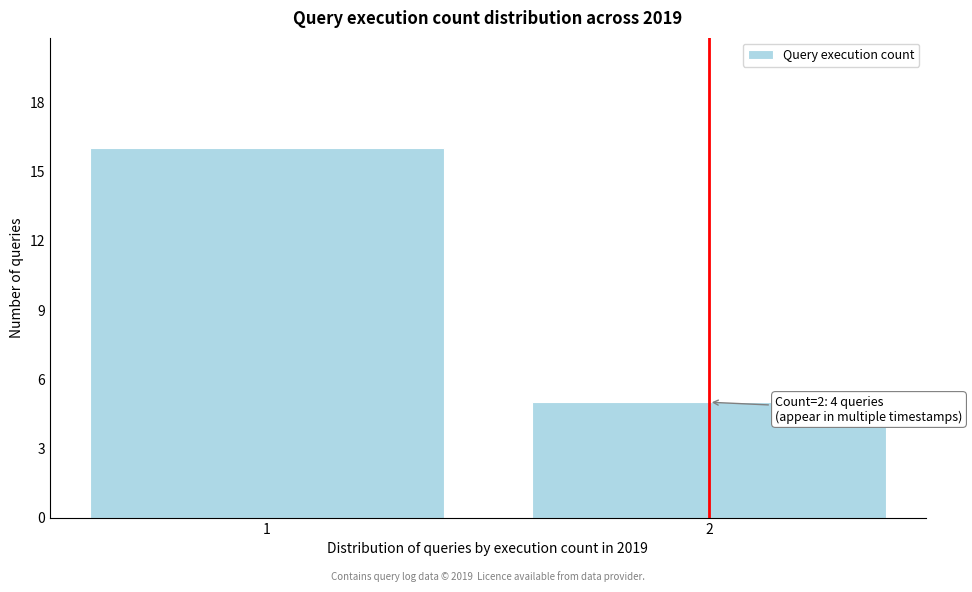

Reading left to right, extract all data points from this chart.

1=16	2=5